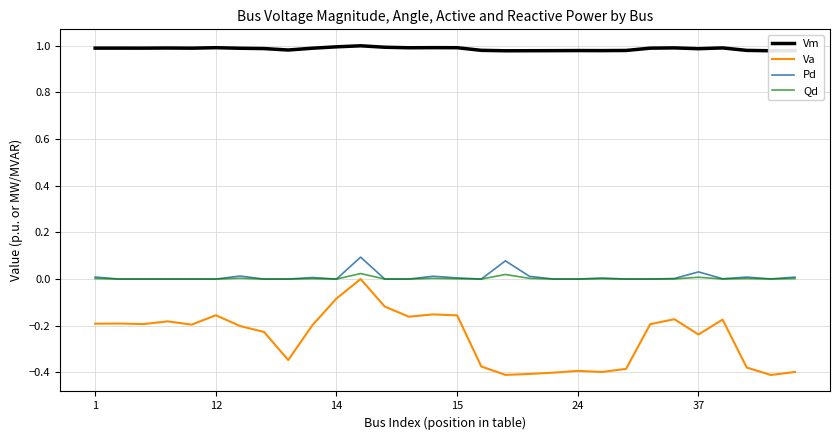

Is it true that Qd equals 0.0 at 1?

True